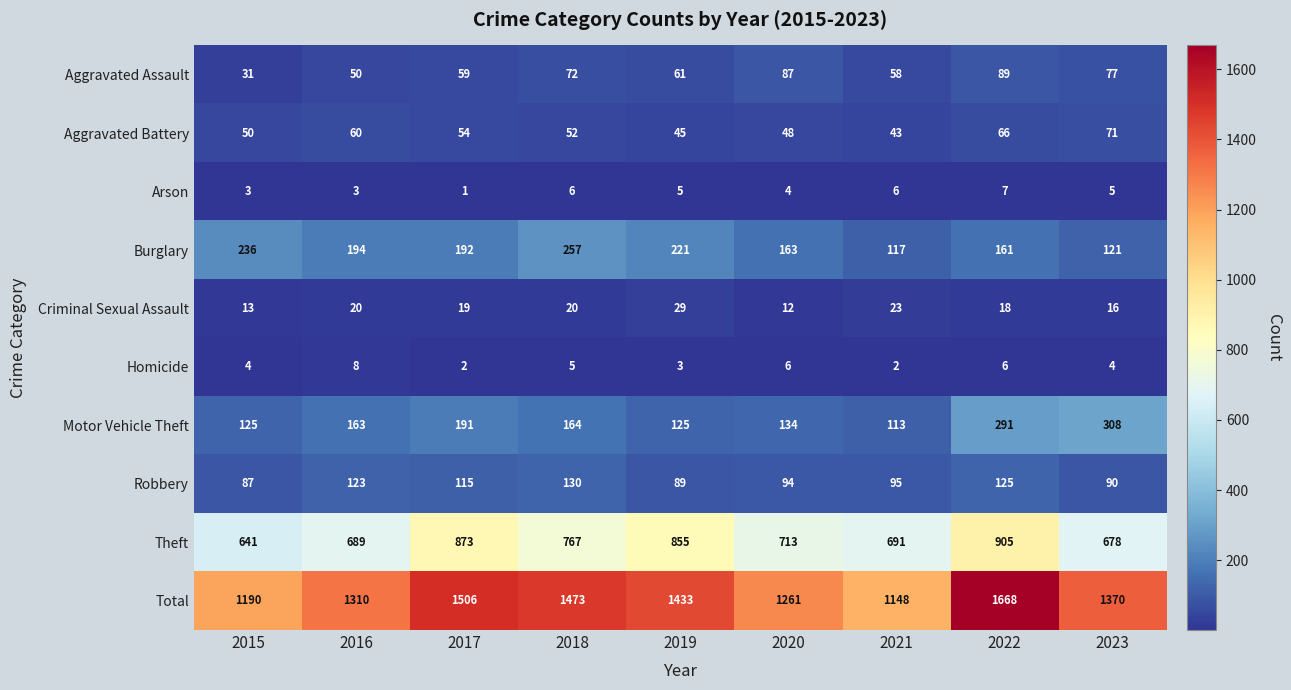

Which series has the largest range (max minus min)?

Total